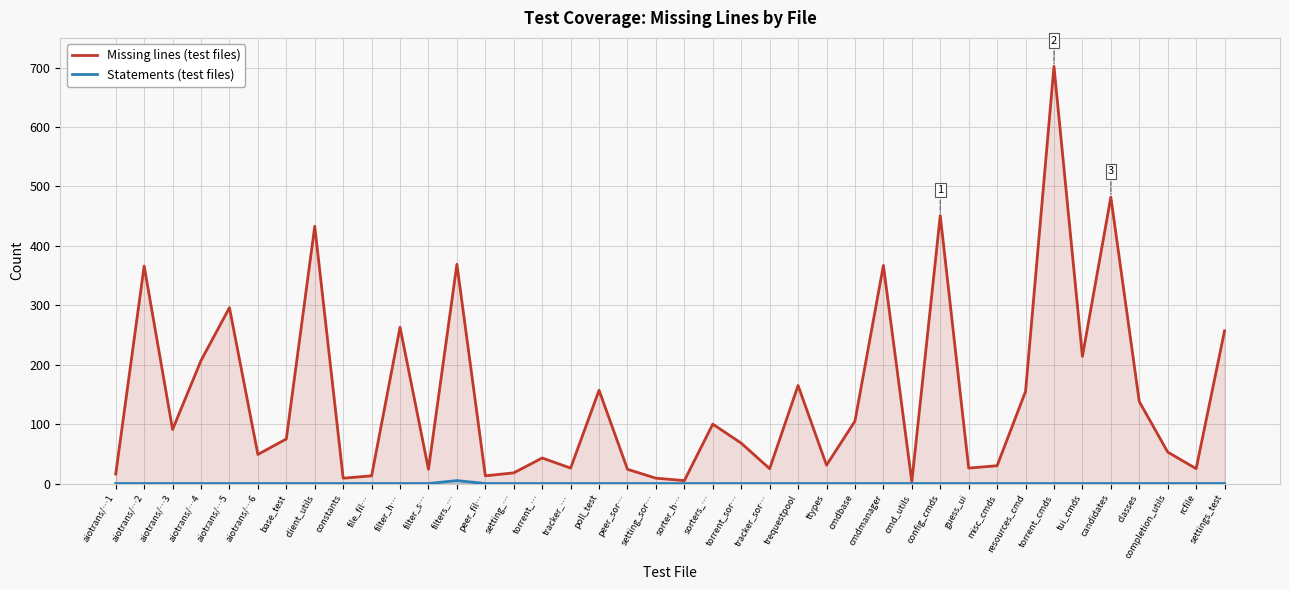

List the series in order of their peak value, lowest first.

Statements (test files), Missing lines (test files)